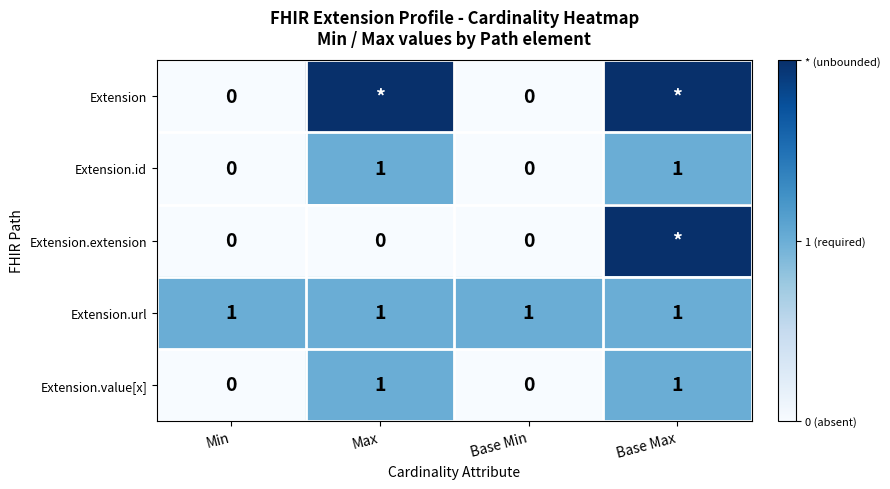

Is the value of Extension.extension at Min greater than the value of Extension.value[x] at Base Max?

No